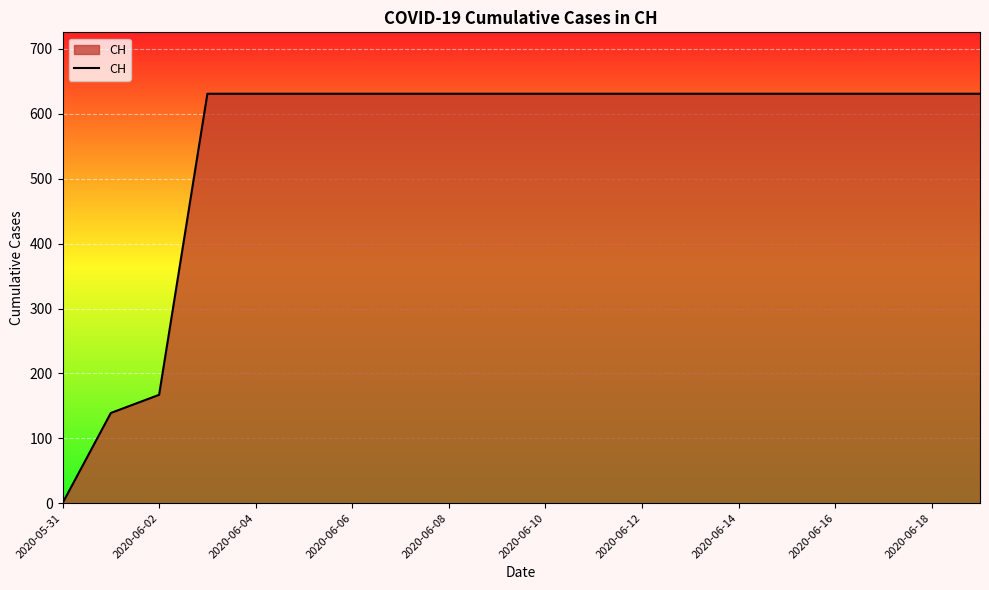

Reading left to right, extract all data points from this chart.

0	139	167	631	631	631	631	631	631	631	631	631	631	631	631	631	631	631	631	631